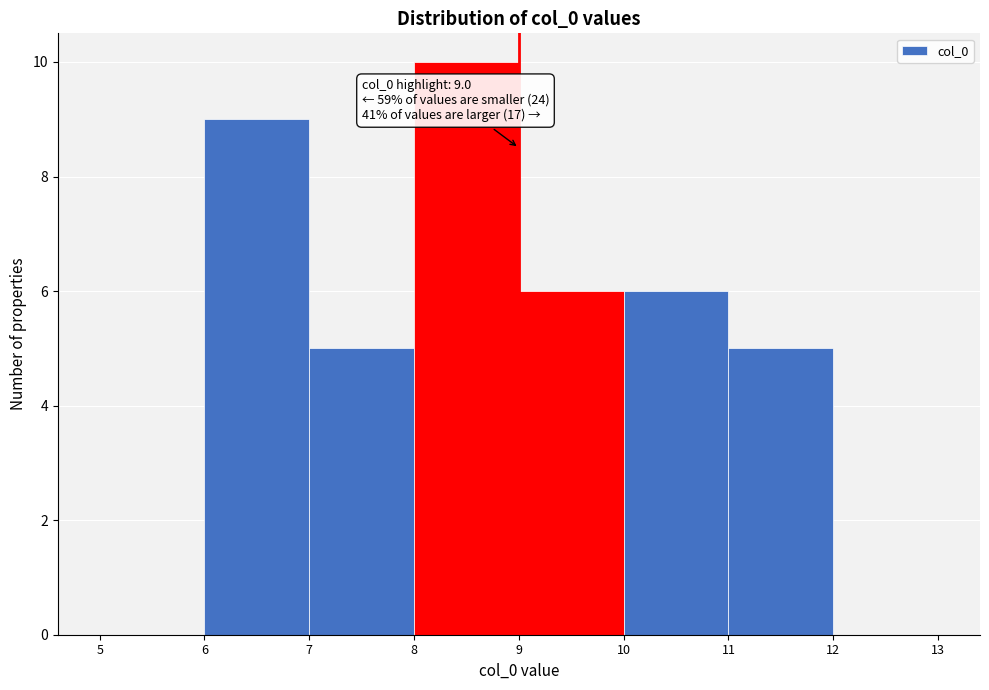

Which range on the x-axis has the tallest bar?

8 to 9